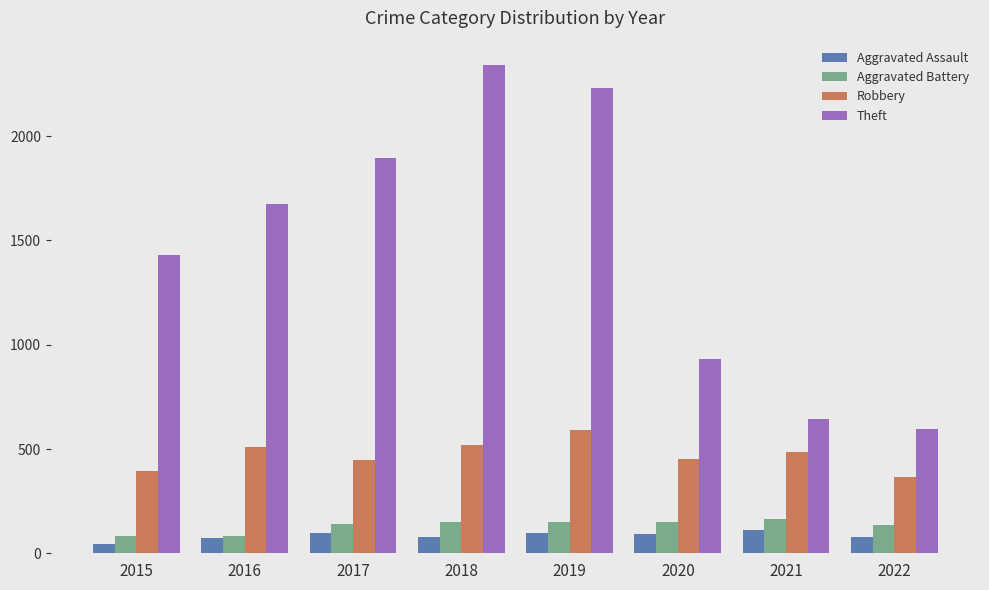

What is the total value across all series at 2017?

2579